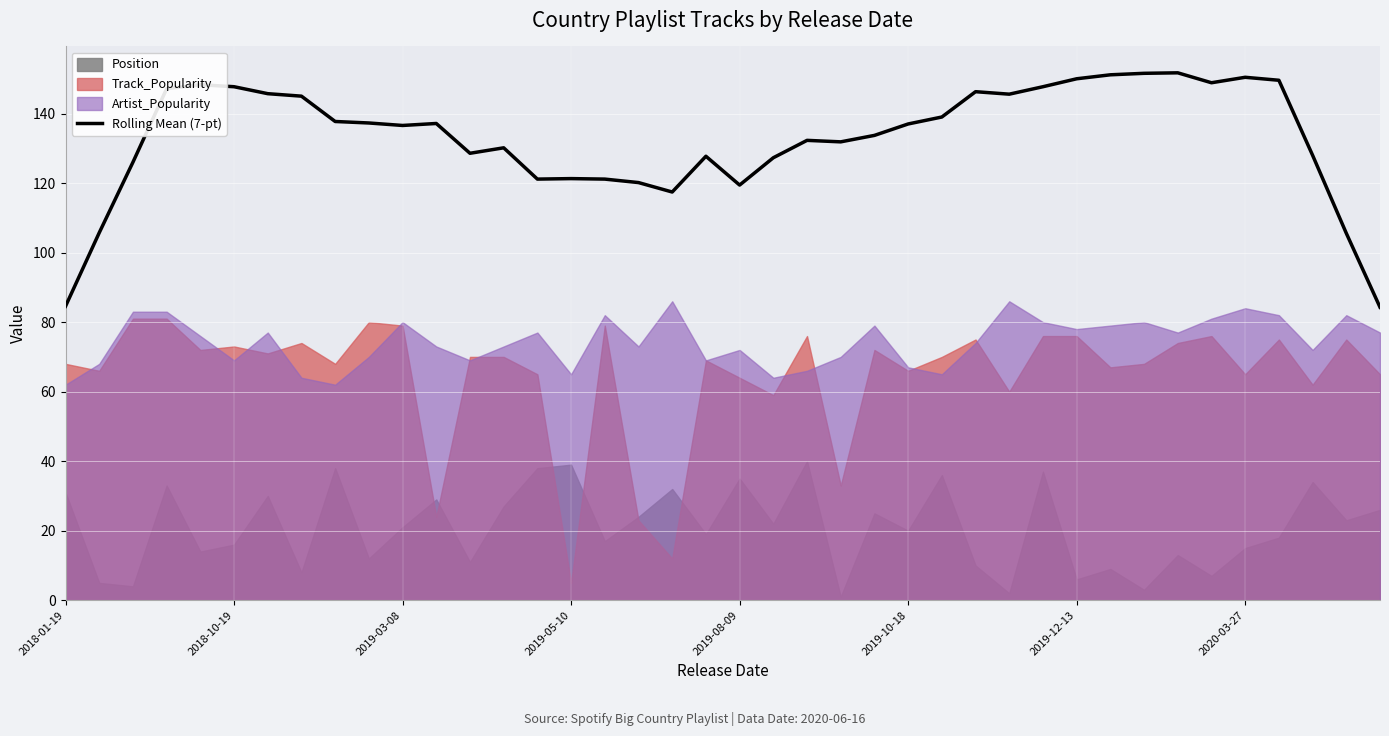

What is the difference between the values at 36 and 12?

21.0